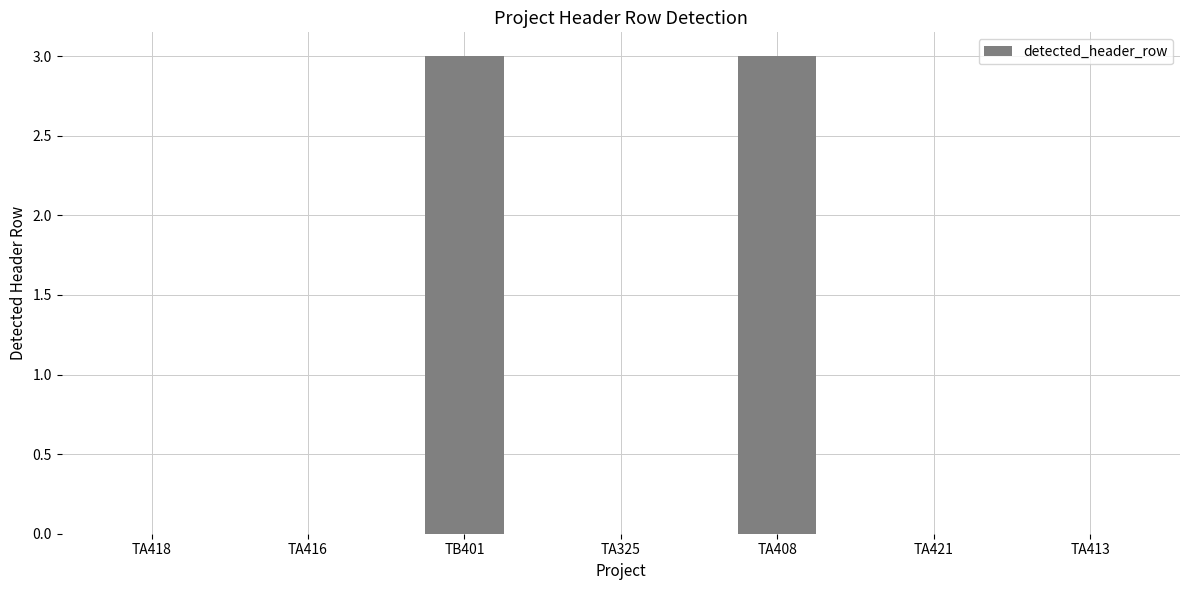

Count the values in the range 0 to 3.

7